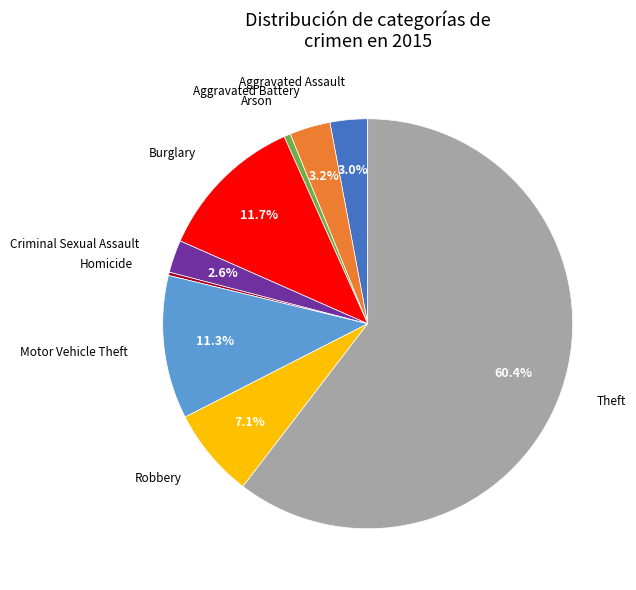

Does any single category account for the majority?

Yes